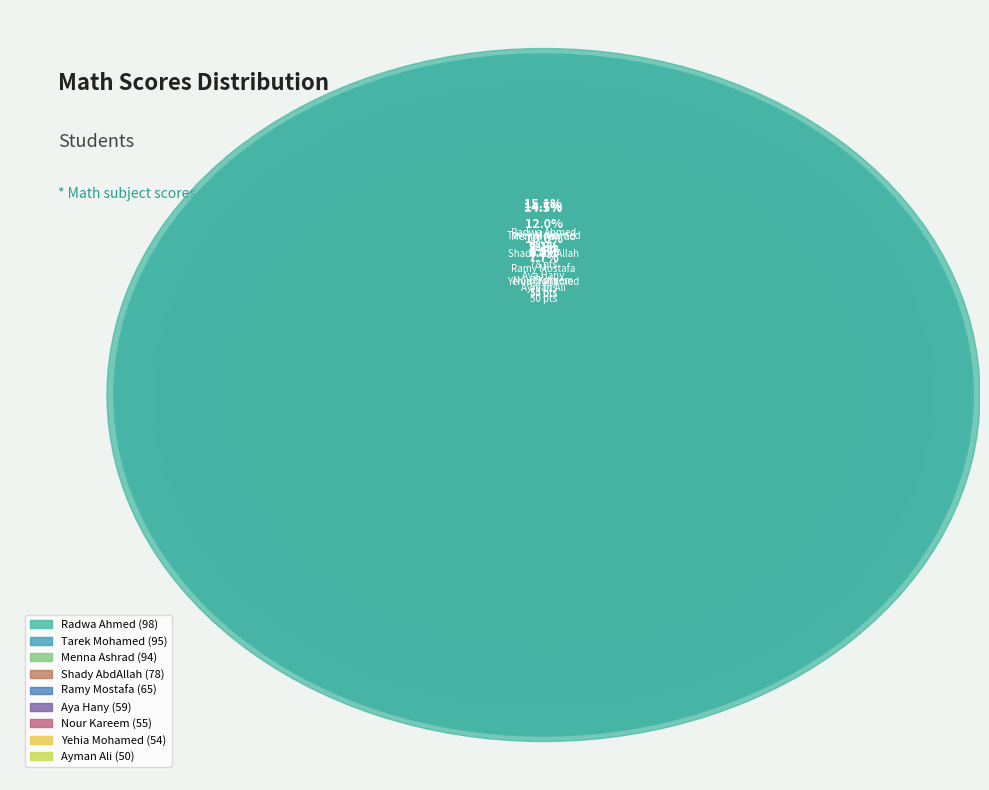

Is it true that Menna Ashrad is 15% of the pie?

True